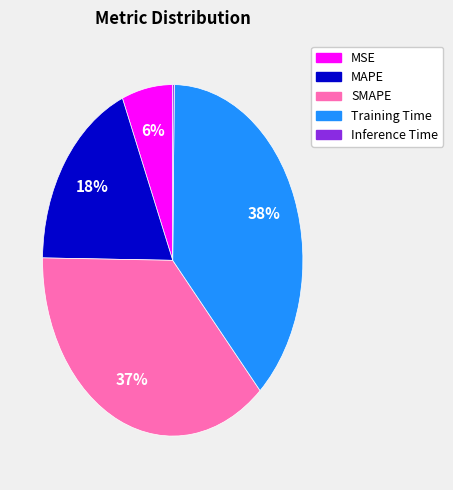

Which slice is the largest?

Training Time